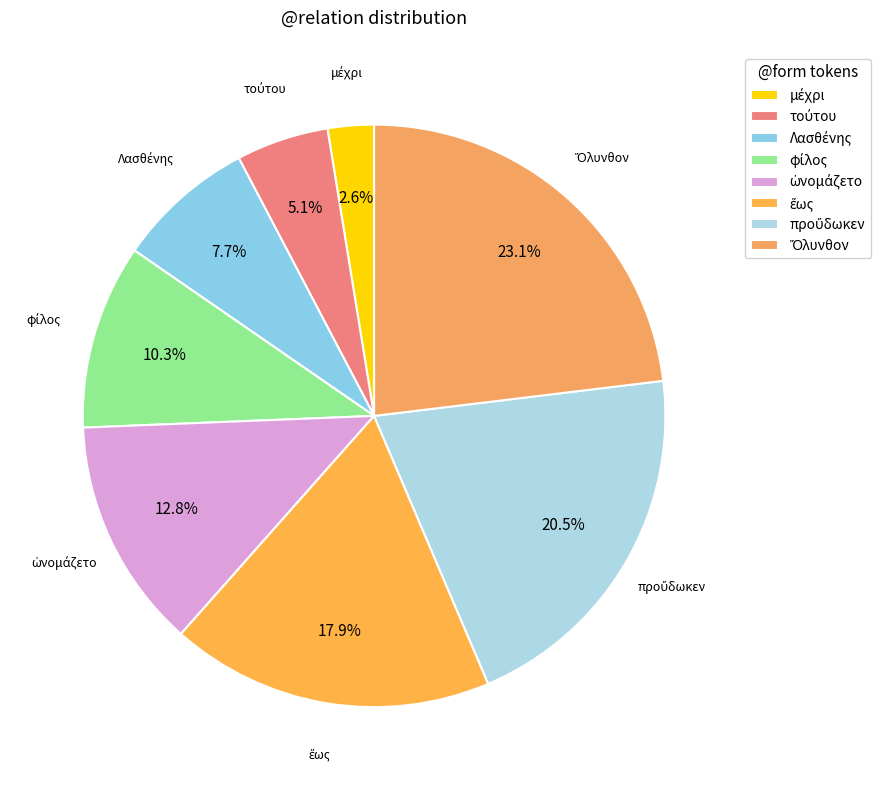

Is there a majority slice in this chart?

No